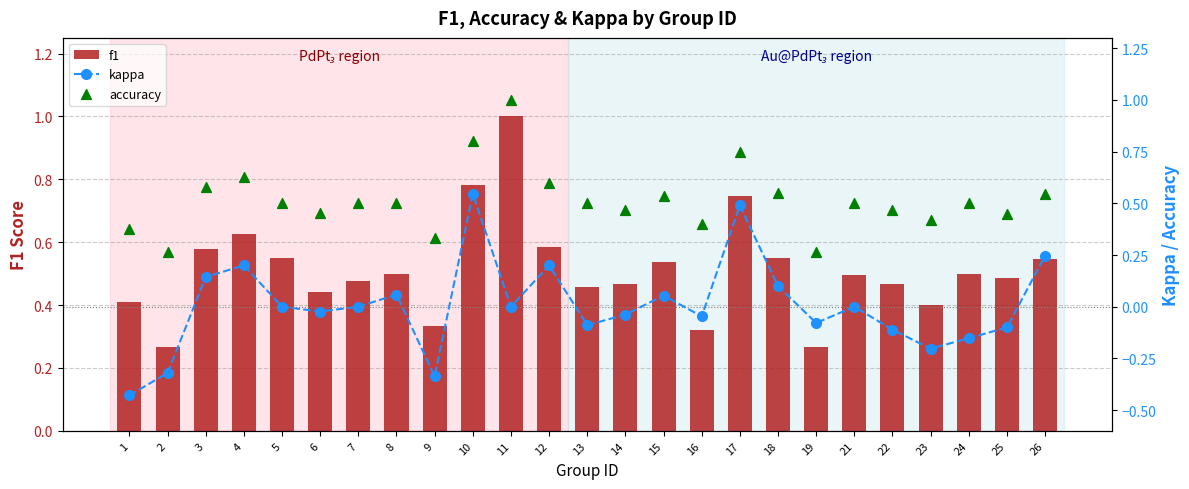

Is the value of f1 at 13 greater than the value of kappa at 4?

Yes